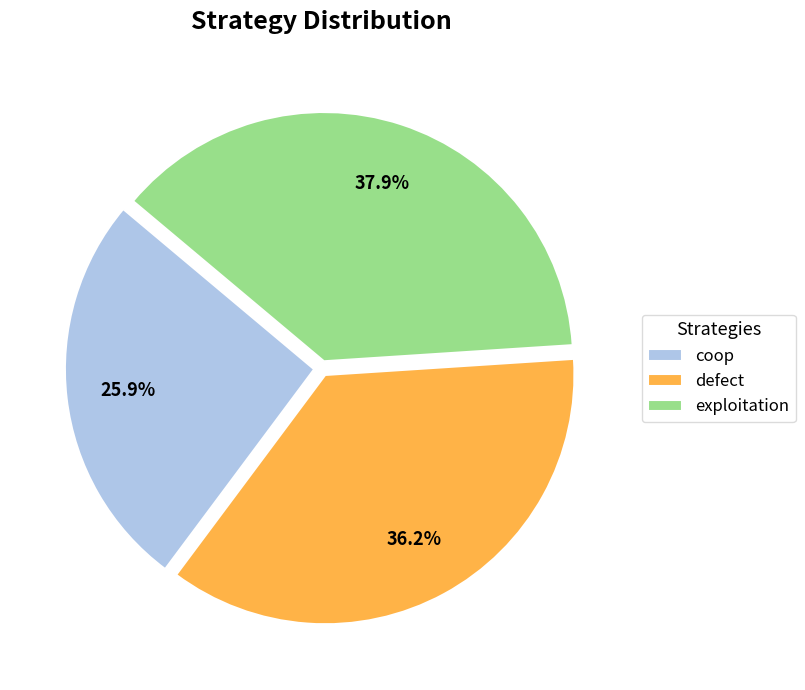

What percentage is the coop slice, to the nearest percent?

26%